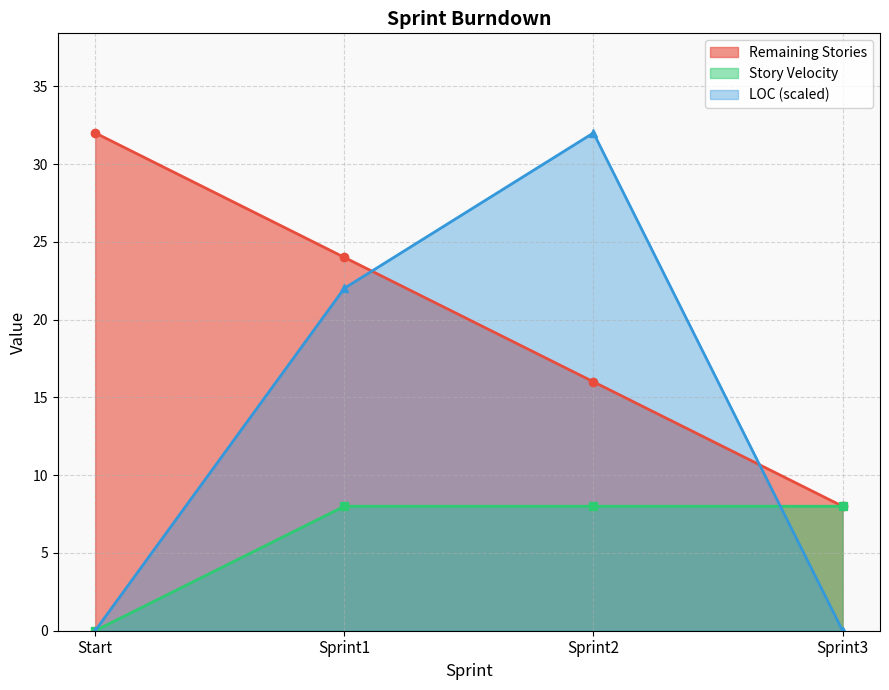

The value of LOC at Start is 0.0. True or false?

True